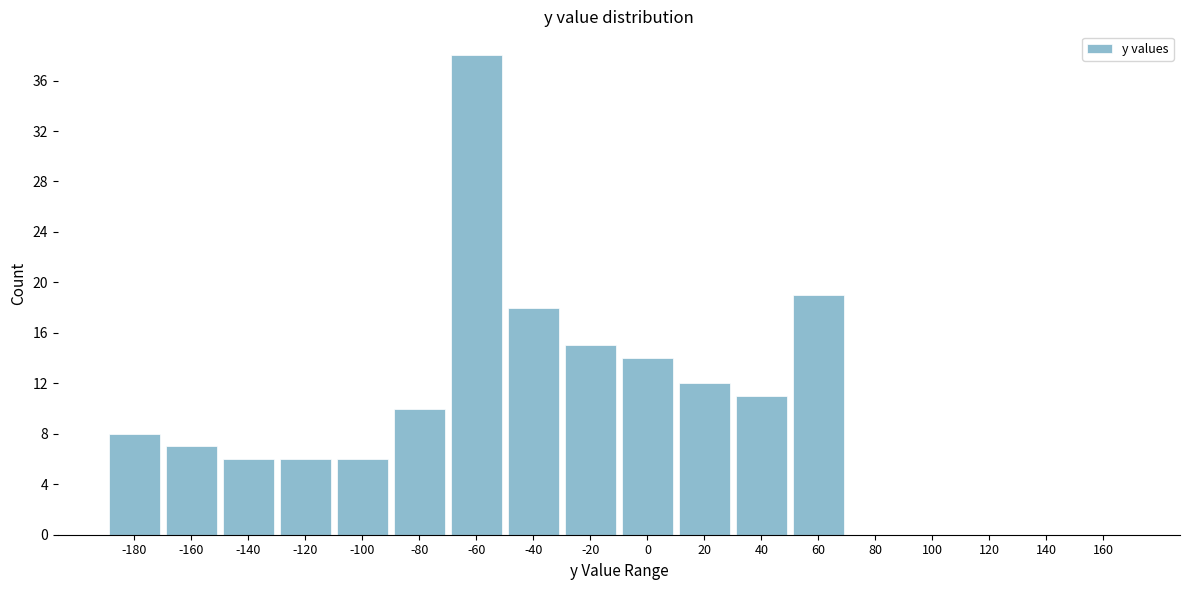

Reading left to right, extract all data points from this chart.

-180=8	-160=7	-140=6	-120=6	-100=6	-80=10	-60=38	-40=18	-20=15	0=14	20=12	40=11	60=19	80=0	100=0	120=0	140=0	160=0